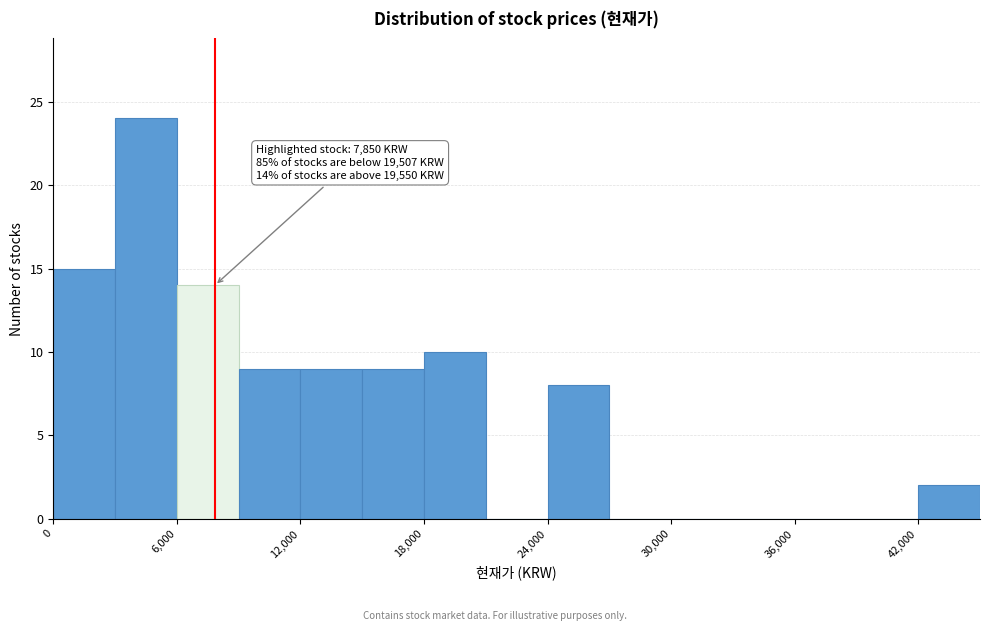

Around what value on the x-axis is the tallest bar? Give the approximate position of its centre, as read against the axis.

5000